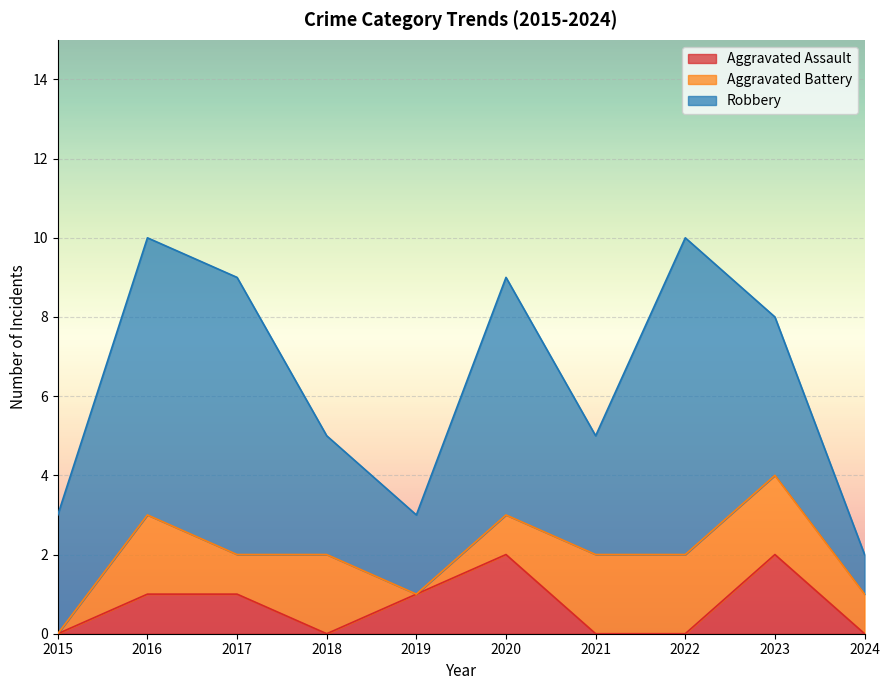

True or false: Robbery and Aggravated Assault cross at least once.

False